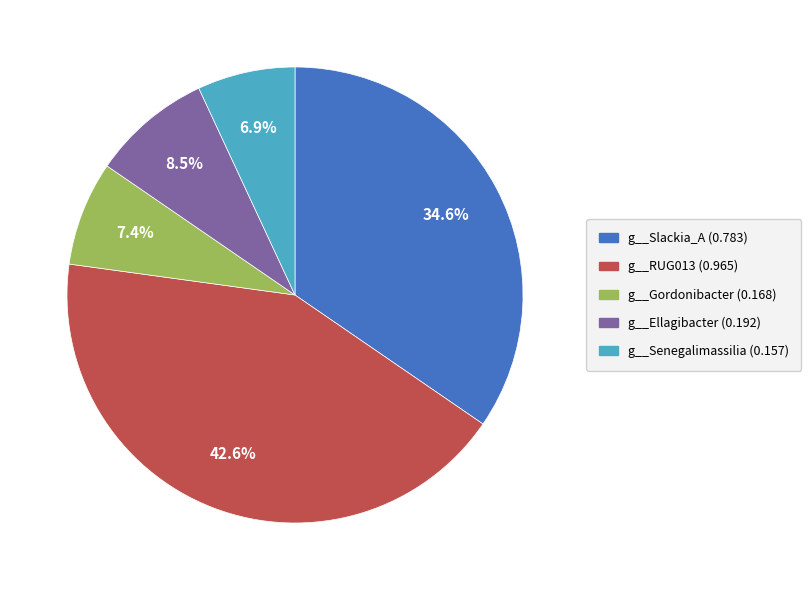

To the nearest percent, what portion does g__Senegalimassilia represent?

7%